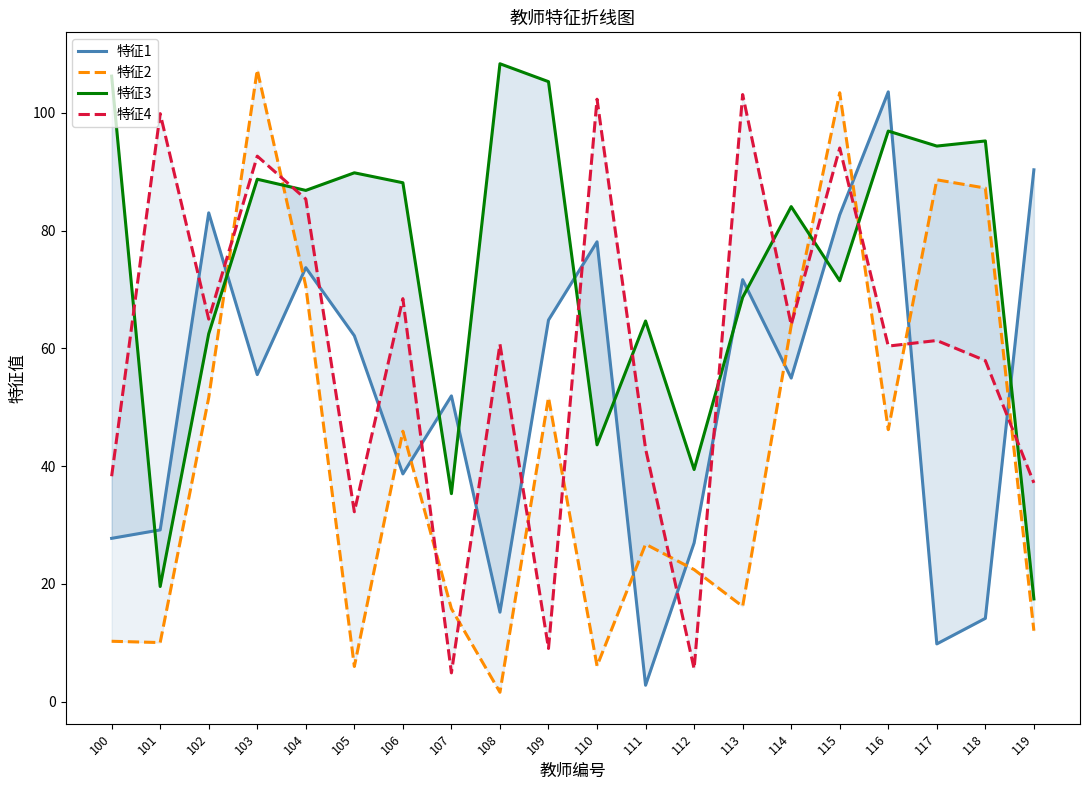

Where do 特征4 and 特征3 first cross each other?

100 and 101